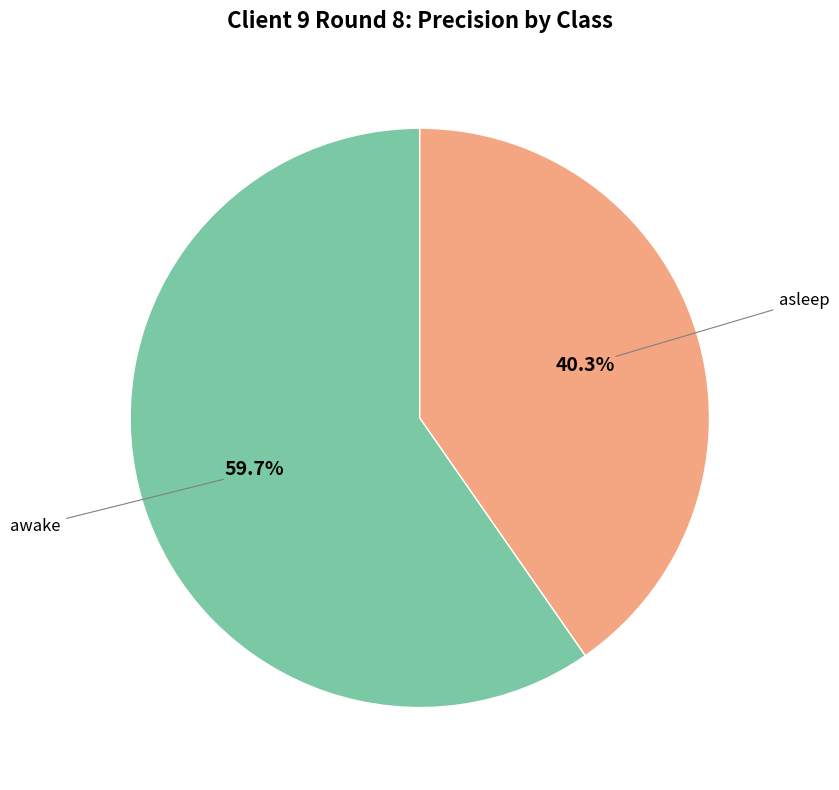

To the nearest percent, what is the average slice percentage?

50%